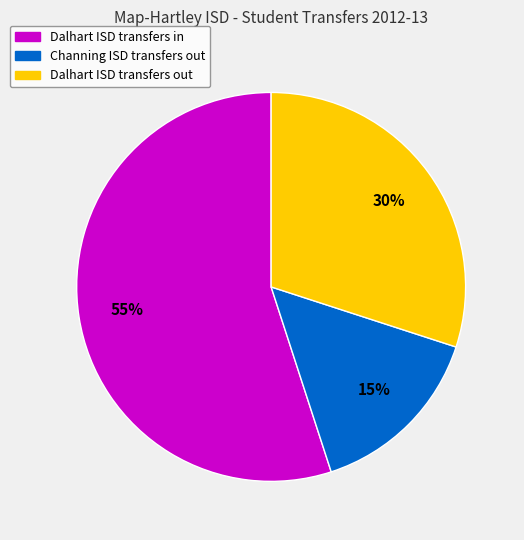

To the nearest percent, what is the average slice percentage?

33%